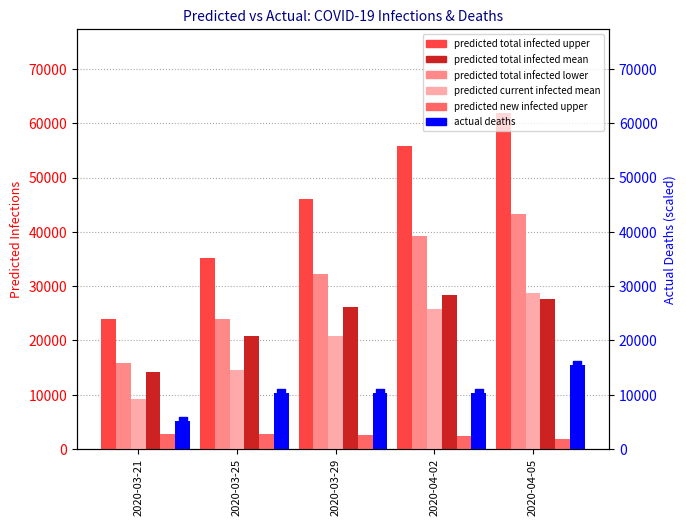

Which series contains the lowest Y value?

predicted new infected upper